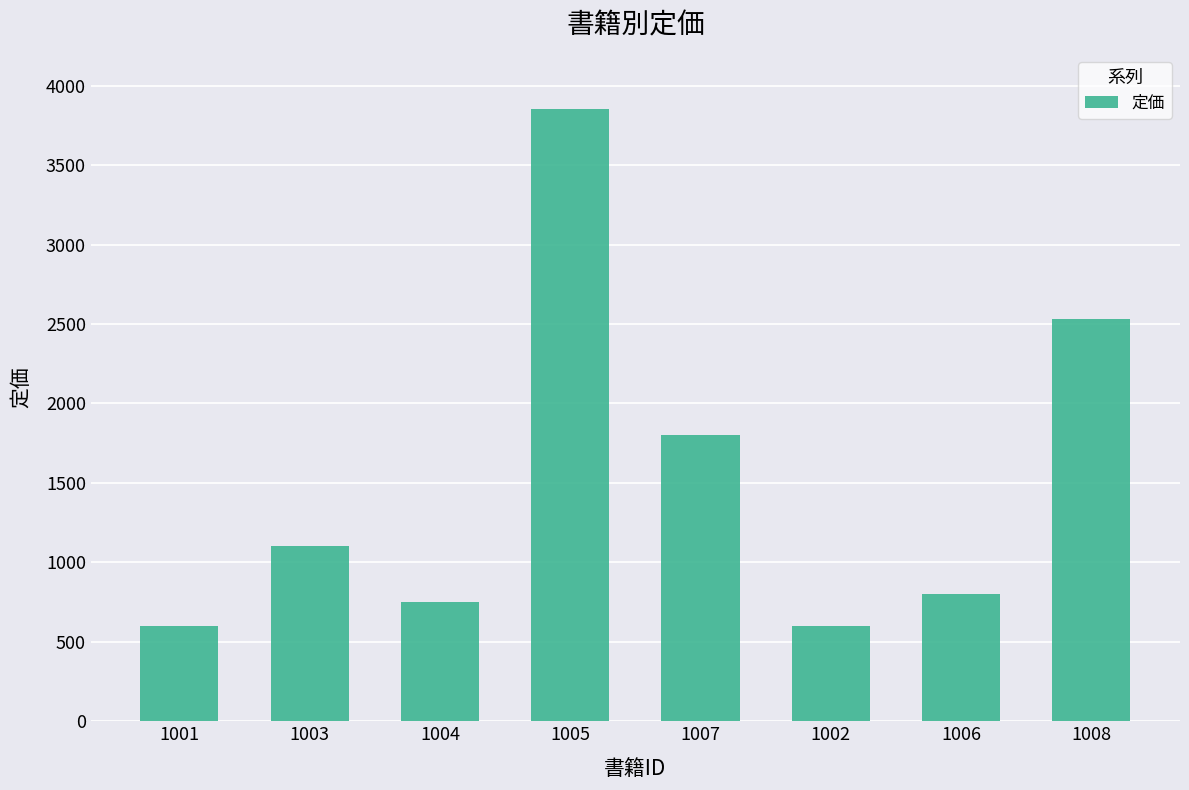

Reading right to left, what are all the values shown in this chart?

1008=2530	1006=800	1002=600	1007=1800	1005=3850	1004=750	1003=1100	1001=600